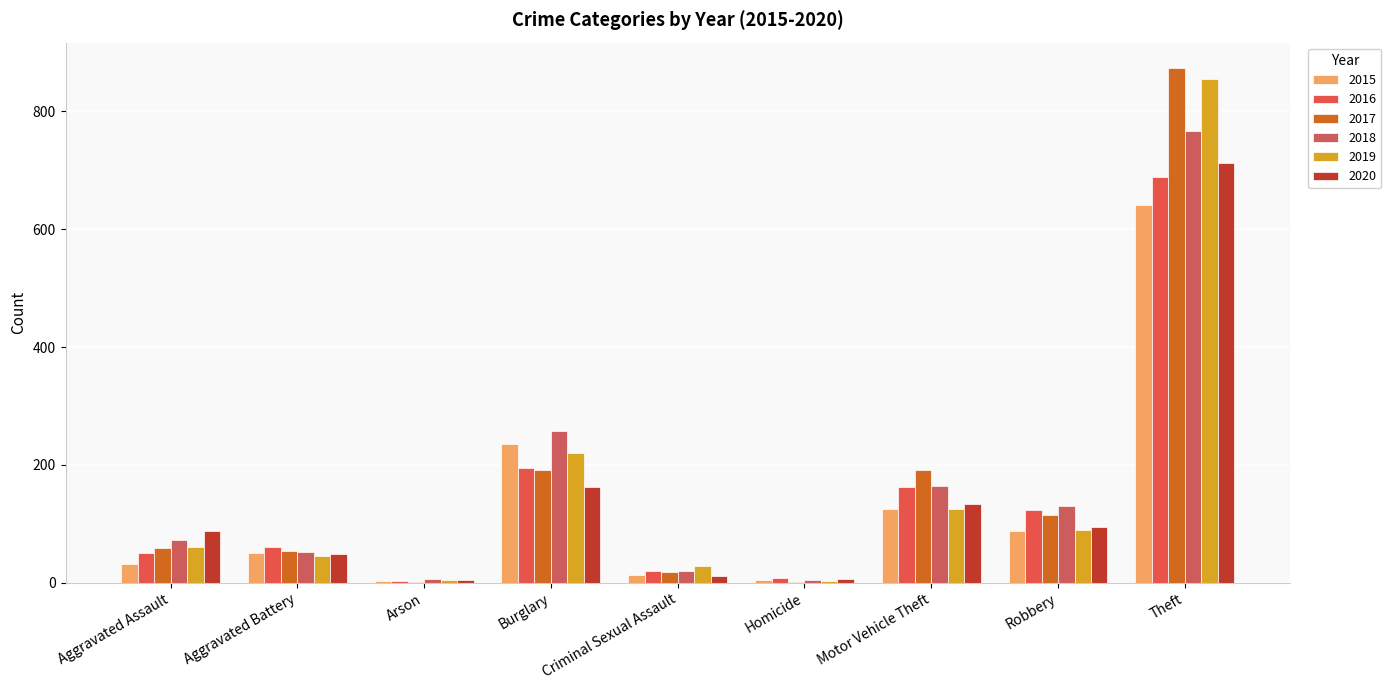

Are the bars horizontal?

No